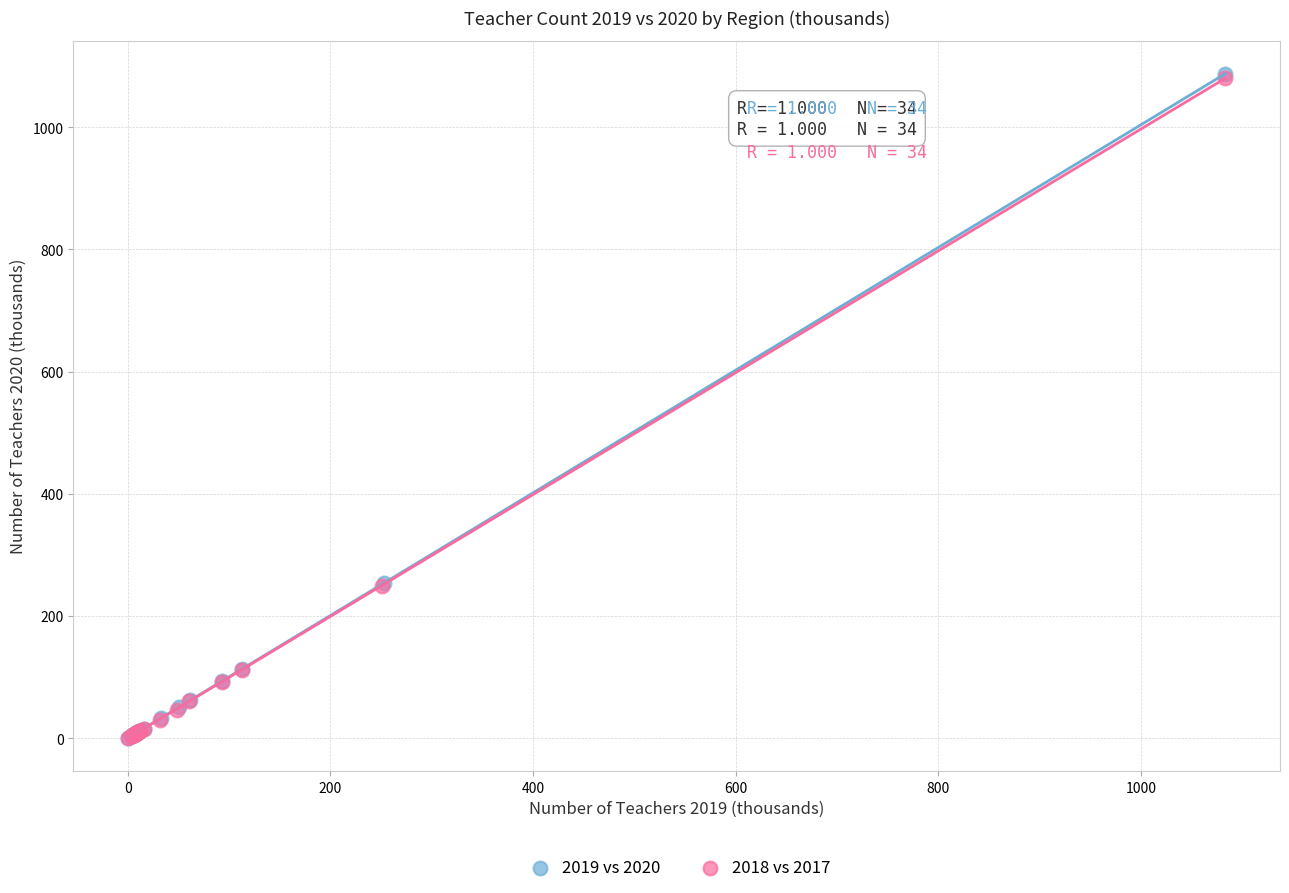

Which series has the largest Y range (max minus min)?

2019 vs 2020